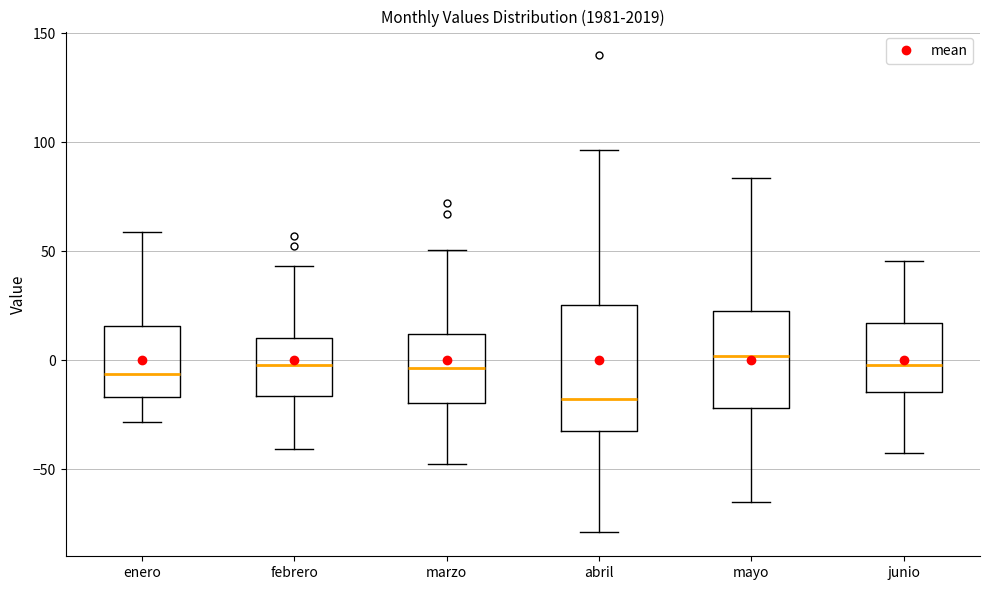

Where does the upper whisker of the box for marzo end on the y-axis? The values are not printed on the chart, so give them approximately, as read against the axis.

50